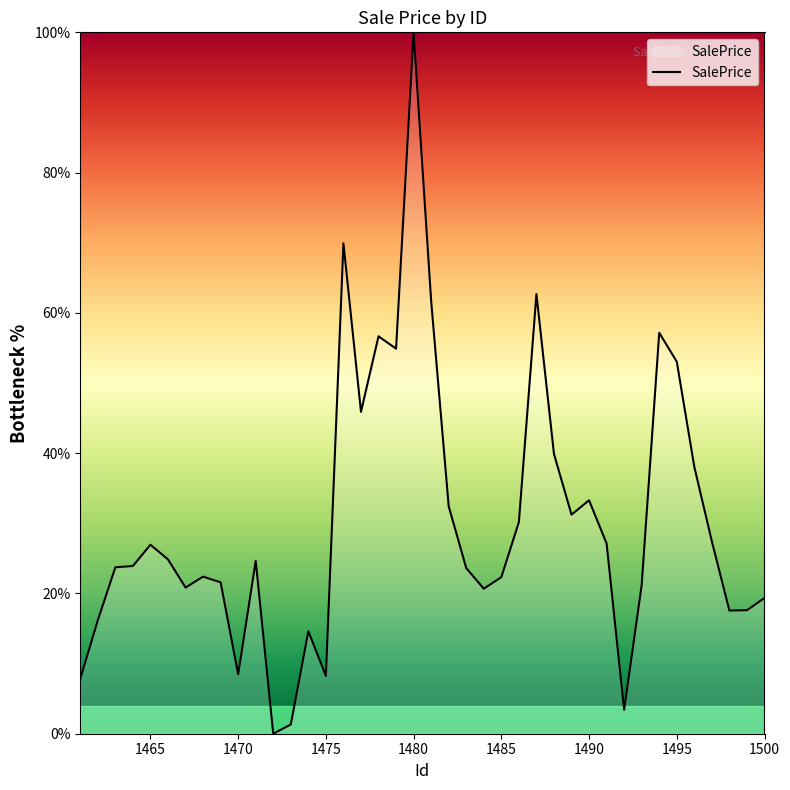

What is the maximum value shown in the chart?

100.0